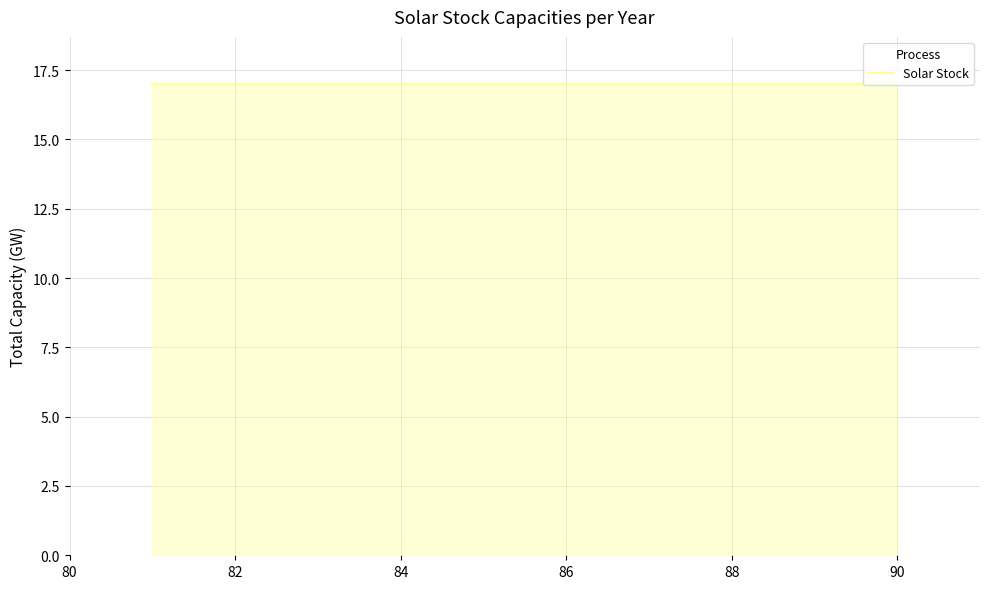

Which has a higher value, 82 or 83?

83